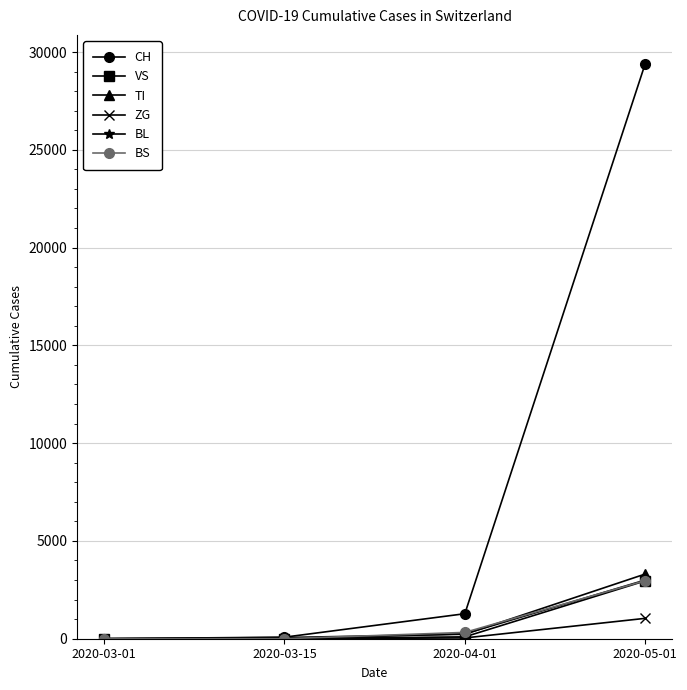

Is the value of ZG at 2020-05-01 greater than the value of BS at 2020-05-01?

No